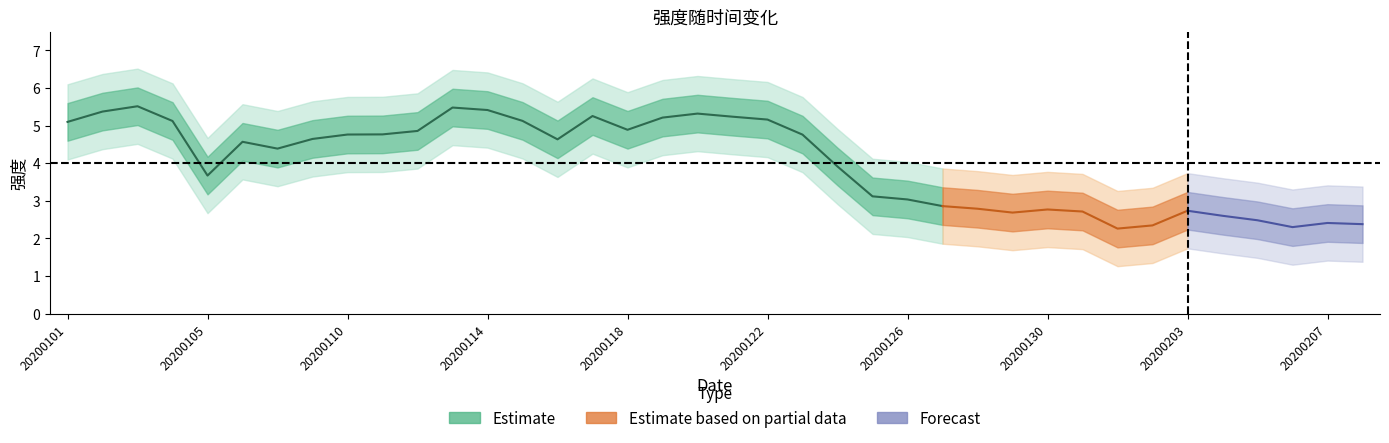

What is the greatest value displayed?

5.5